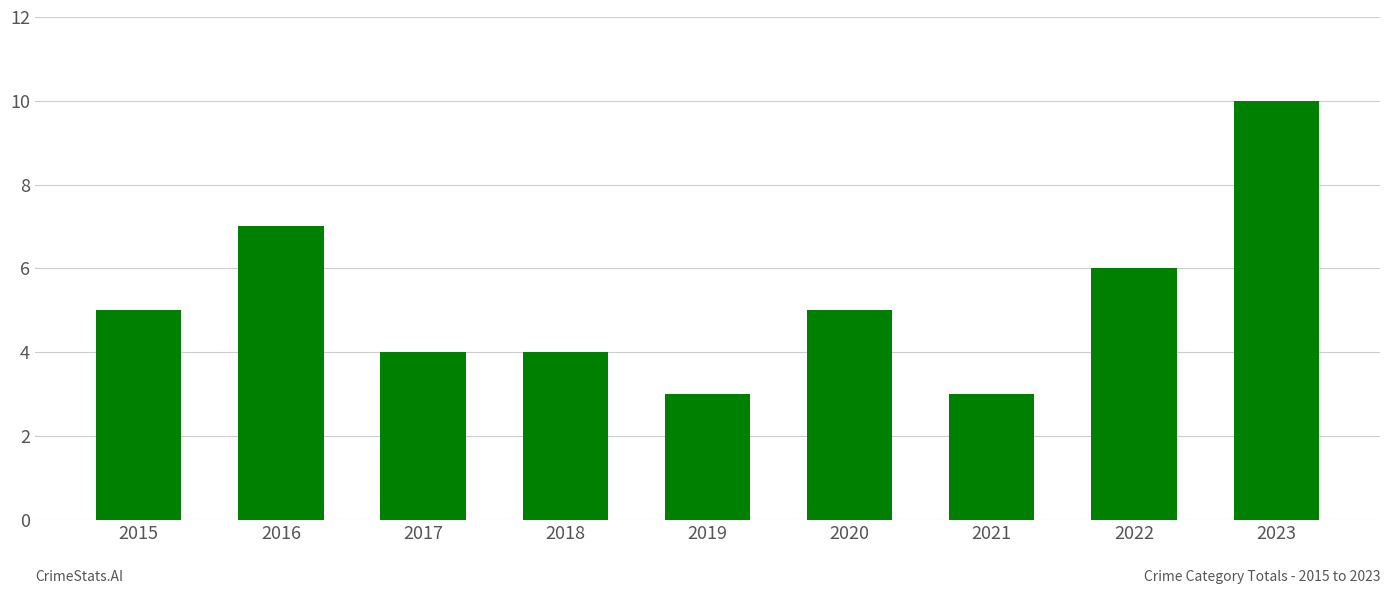

At which label is the value closest to 6?

2022